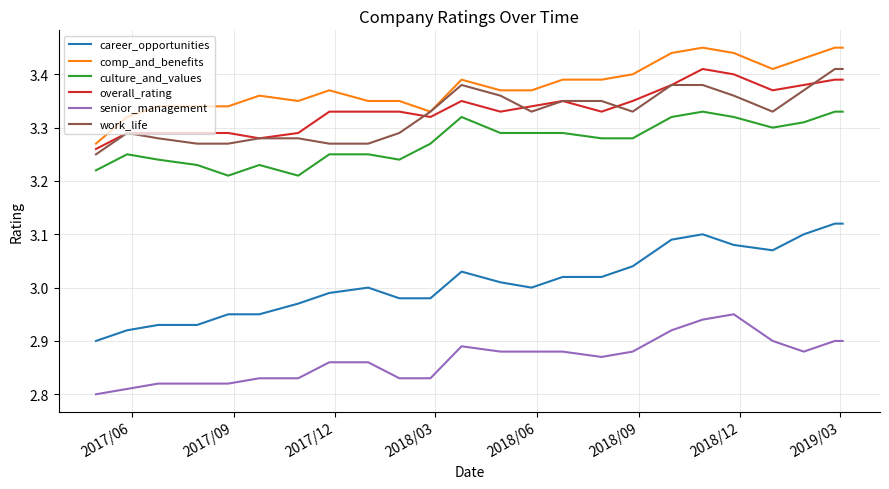

At how many categories does at least one series exceed 2?

24